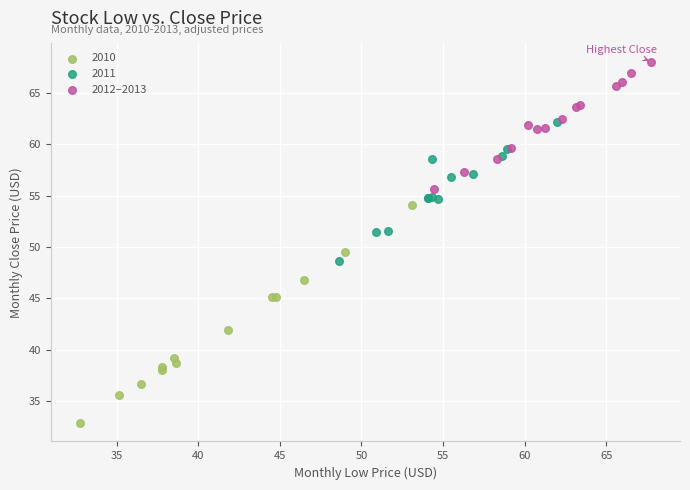

Which series has the largest Y range (max minus min)?

2010